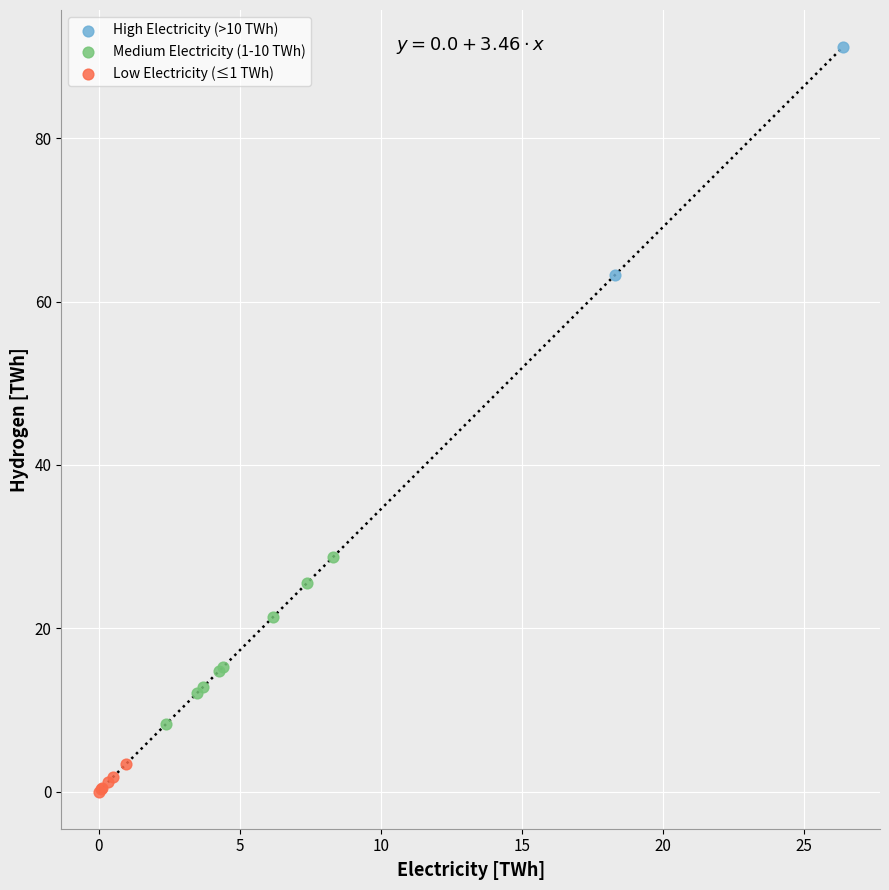

Which series contains the highest Y value?

High Electricity (>10 TWh)